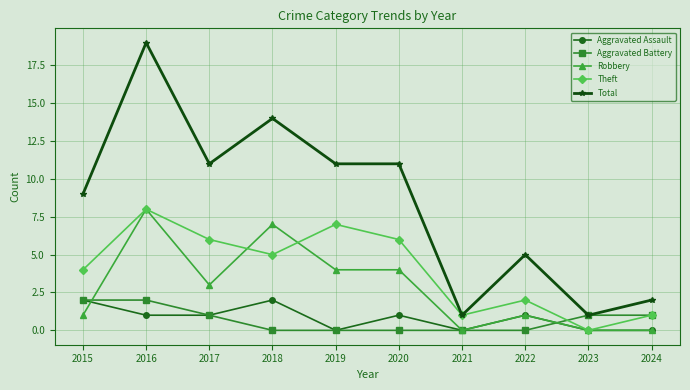

How many data points in Total are less than 11?

5